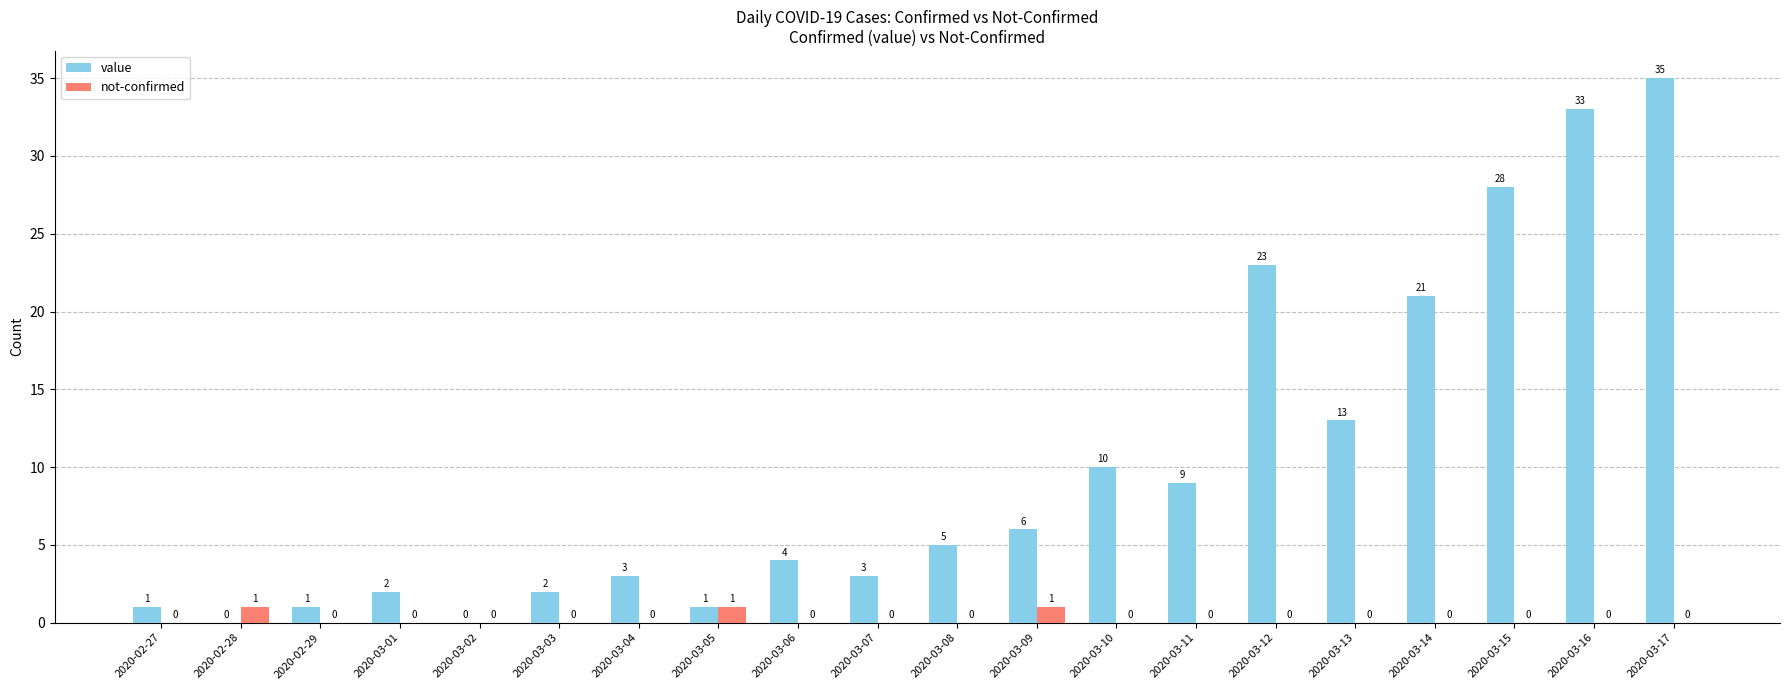

Between 2020-02-28 and 2020-03-07, which series saw the biggest shift?

value